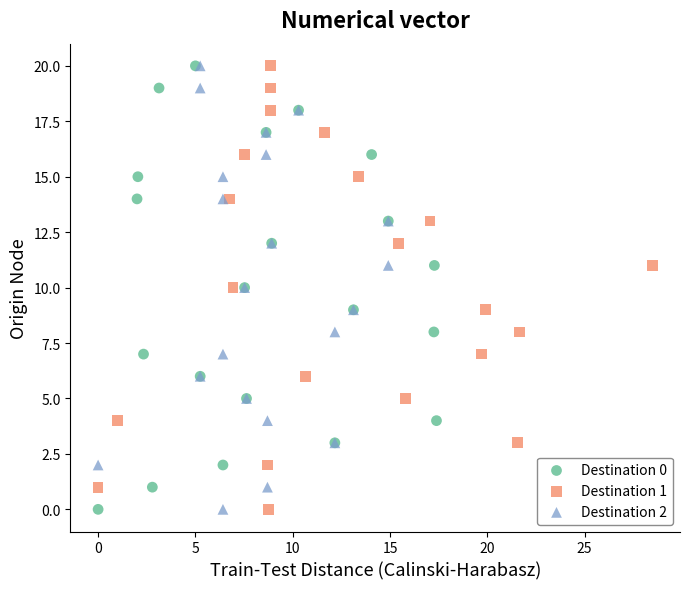

What are all the series names shown in the legend?

Destination 0, Destination 1, Destination 2